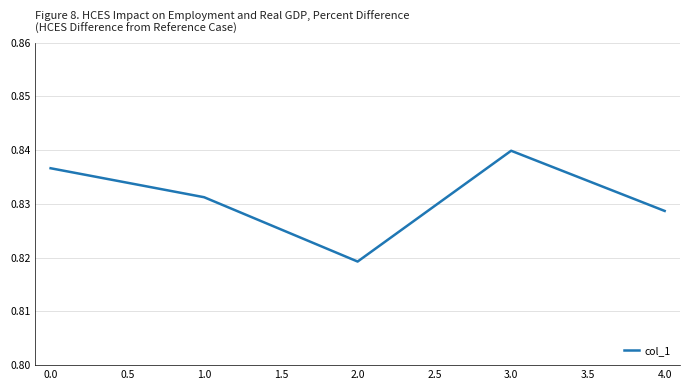

Count the values in the range 0 to 1.

5